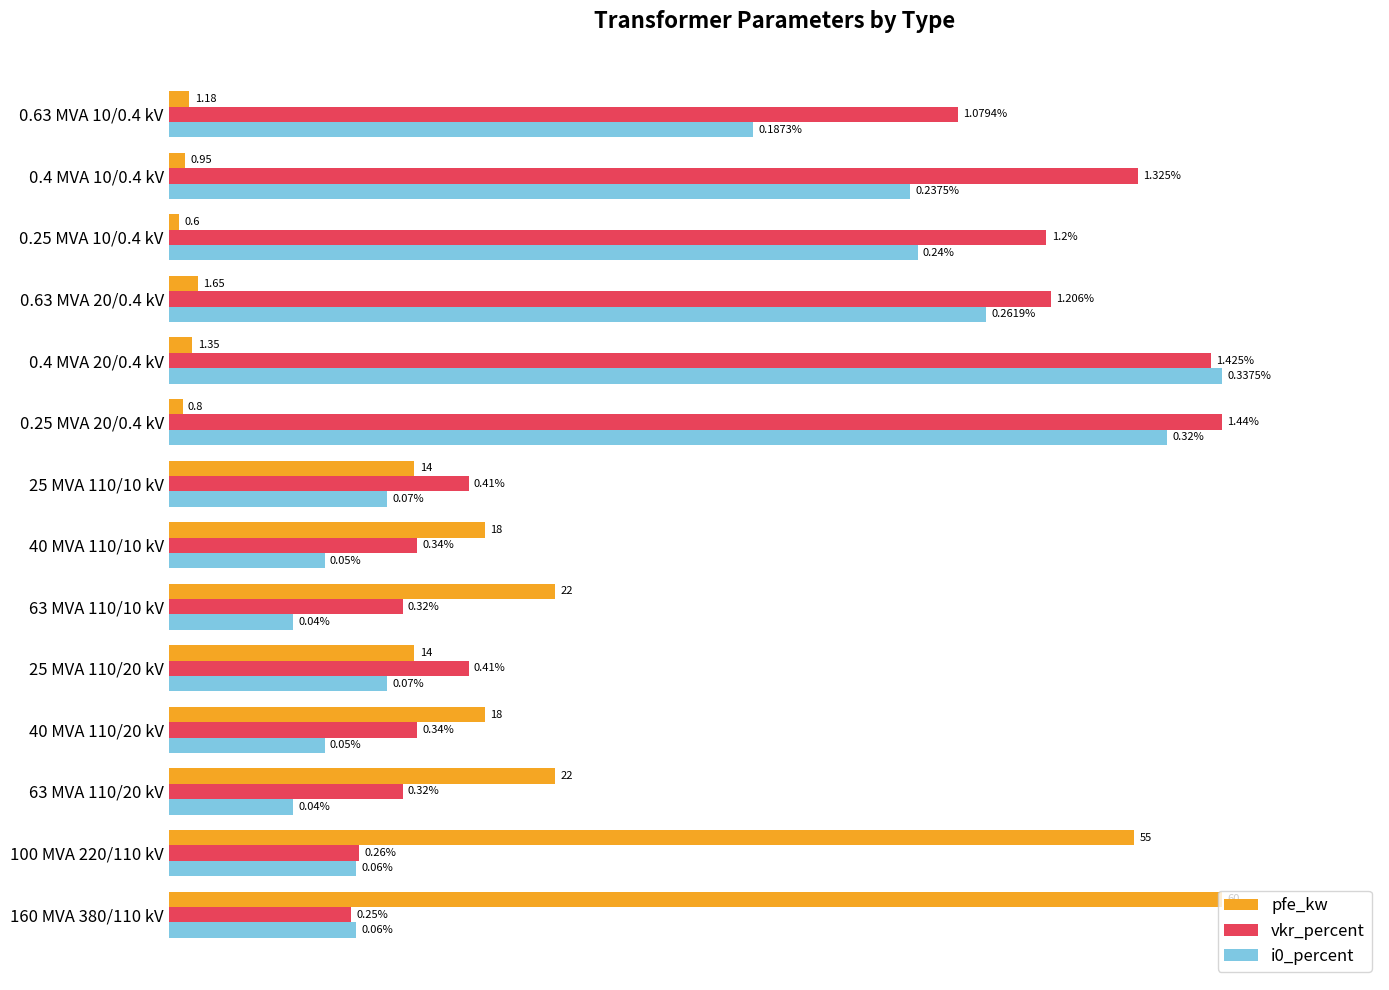

What are all the series names shown in the legend?

pfe_kw, vkr_percent, i0_percent